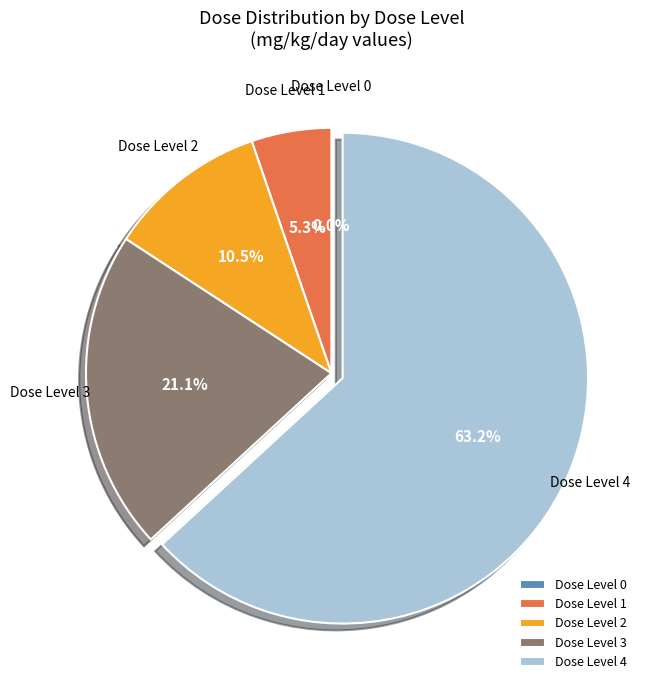

Combined, do 2 and 4 account for over 50%?

Yes